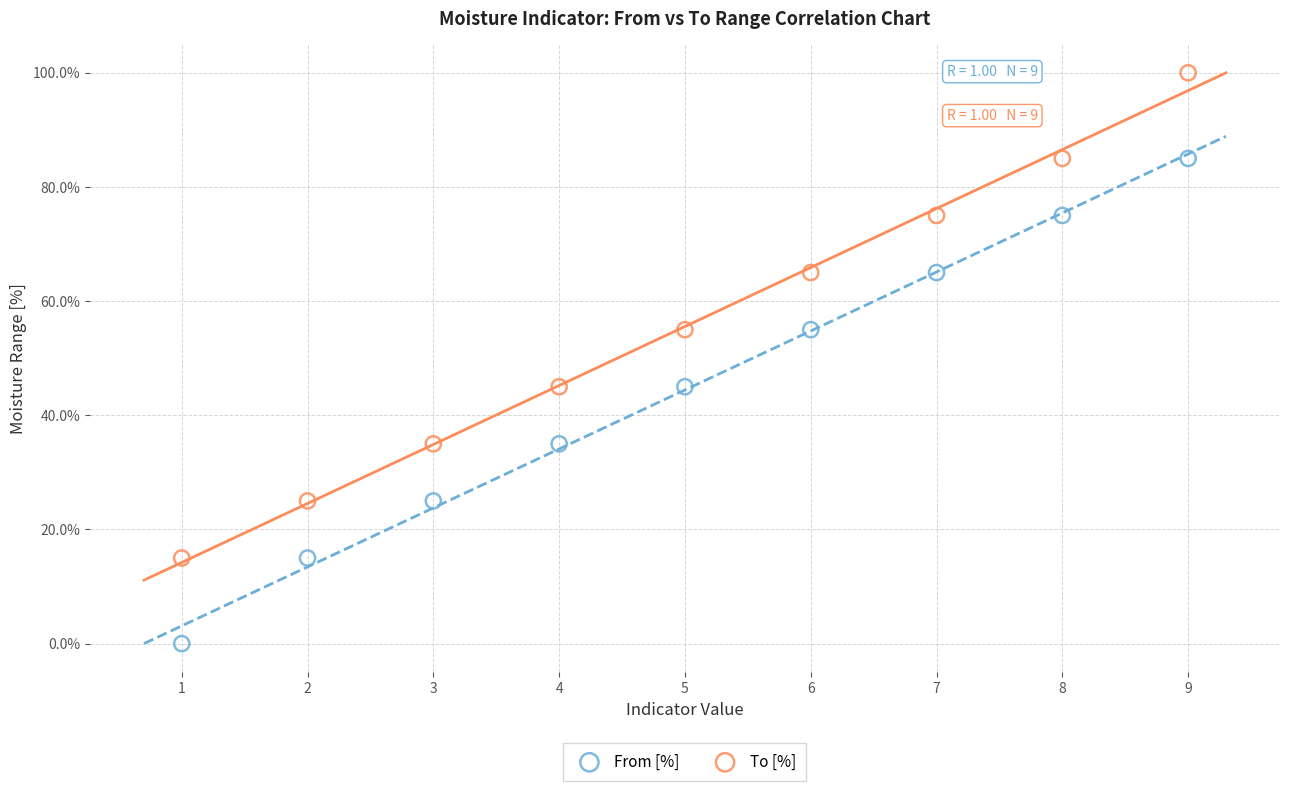

Across all data points, what is the range of X values (max minus min)?

8